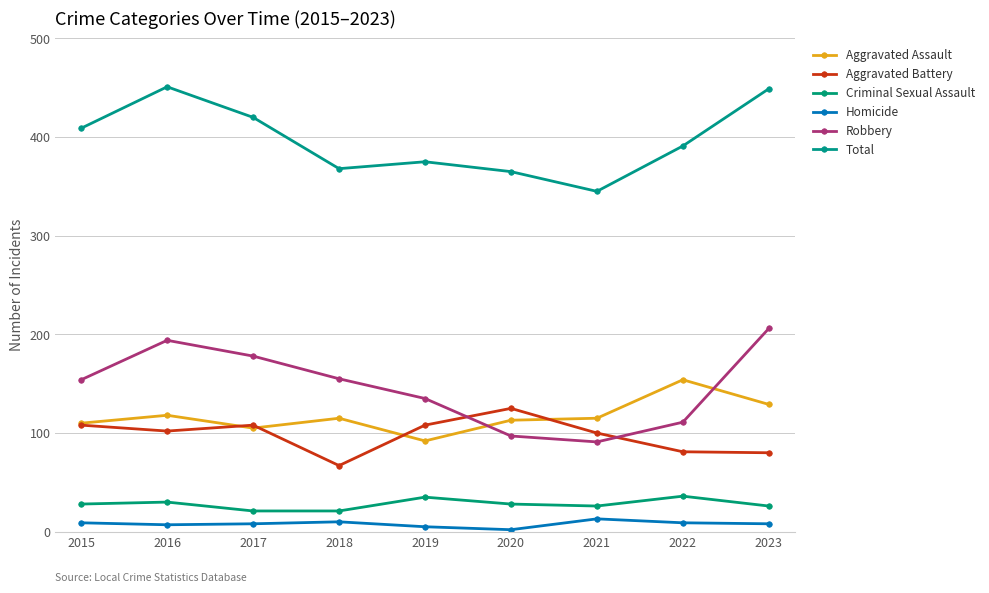

How many categories are shown in the chart?

9